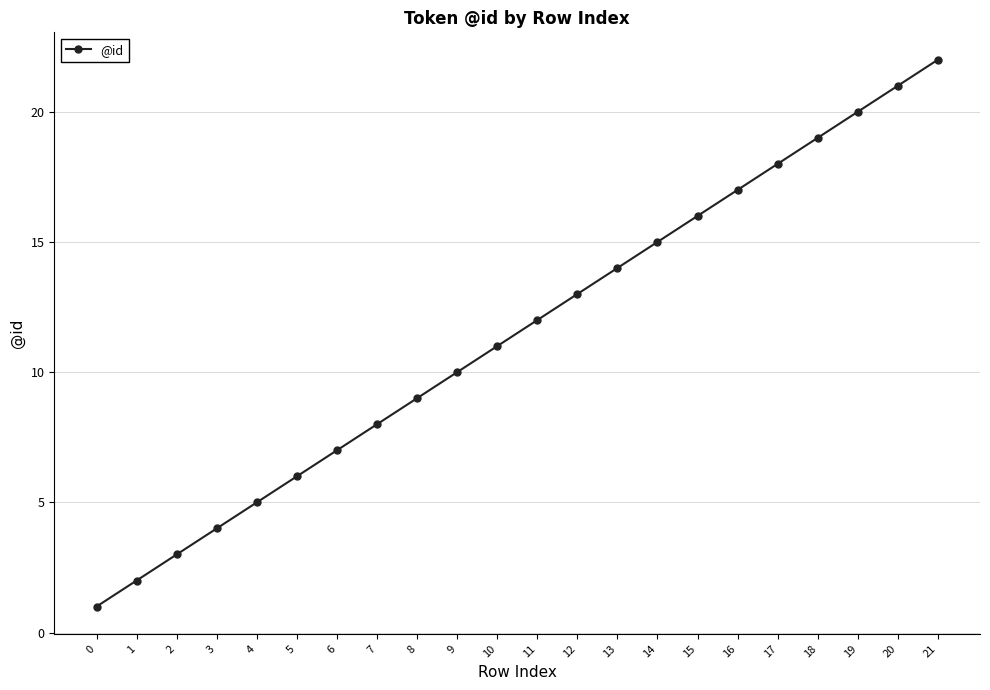

True or false: the data has more than 0 interior local peaks.

False